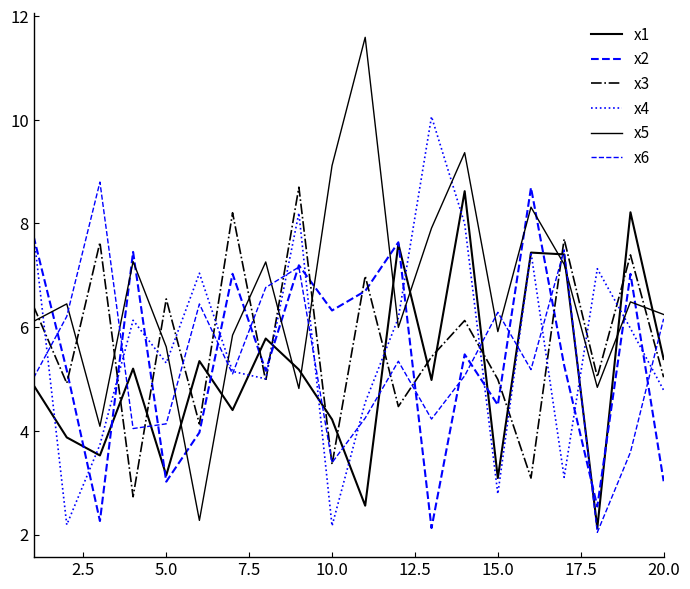

Reading left to right, what are all the values shown in this chart?

x1: 4.9	3.9	3.5	5.2	3.1	5.3	4.4	5.8	5.2	4.2	2.6	7.6	5.0	8.6	3.1	7.4	7.4	2.1	8.2	5.4
x2: 7.8	5.2	2.3	7.5	3.0	4.0	7.0	5.2	7.2	6.3	6.7	7.6	2.1	5.5	4.5	8.7	5.3	2.5	7.0	3.0
x3: 6.4	4.9	7.6	2.7	6.5	4.1	8.2	5.0	8.7	3.4	7.0	4.5	5.4	6.1	5.0	3.1	7.7	5.0	7.4	5.0
x4: 7.8	2.2	3.7	6.1	5.3	7.0	5.1	5.0	8.2	2.2	4.5	6.2	10.1	8.0	2.8	7.4	3.1	7.1	6.0	4.8
x5: 6.1	6.4	4.1	7.3	5.6	2.3	5.8	7.3	4.8	9.1	11.6	6.0	7.9	9.4	5.9	8.3	7.2	4.8	6.5	6.2
x6: 5.0	6.2	8.8	4.0	4.1	6.4	5.1	6.8	7.2	3.4	4.2	5.3	4.2	5.1	6.3	5.2	7.5	2.0	3.6	6.2